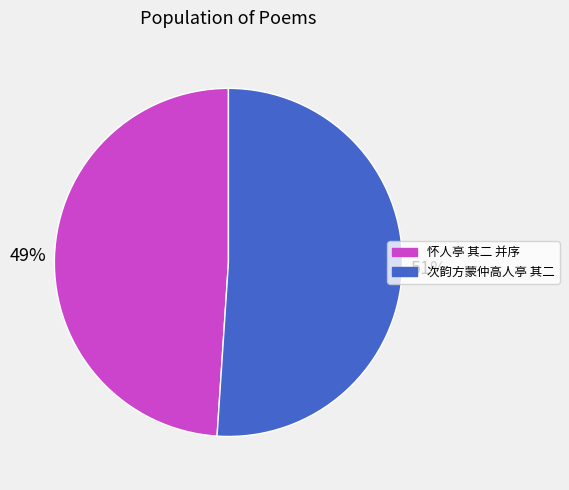

Approximately how many times larger is the value at 次韵方蒙仲高人亭 其二 compared to 怀人亭 其二 并序?

1.0